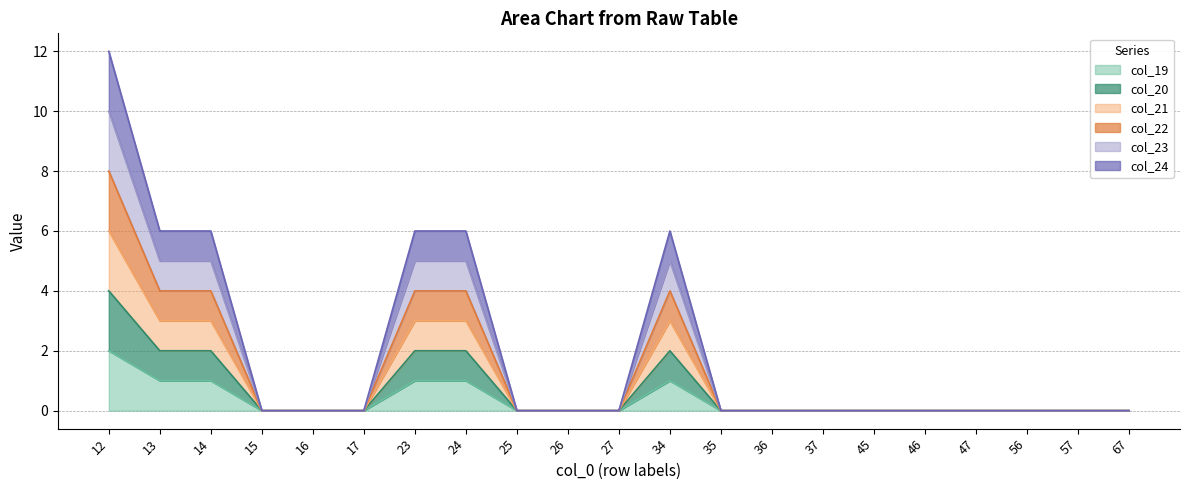

True or false: col_21 and col_19 intersect in this chart.

False